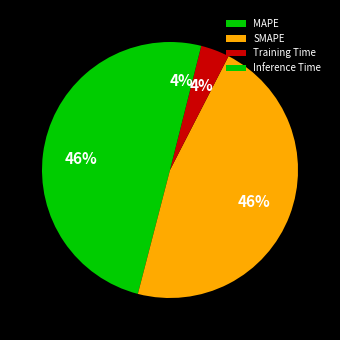

To the nearest percent, what portion does SMAPE represent?

46%